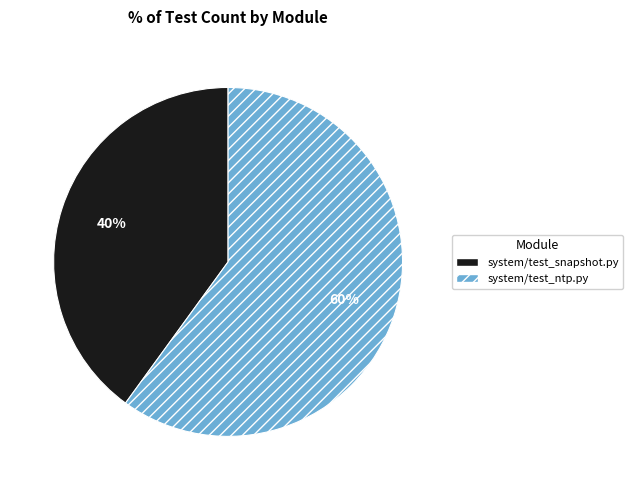

What percentage is the system/test_ntp.py slice, to the nearest percent?

60%